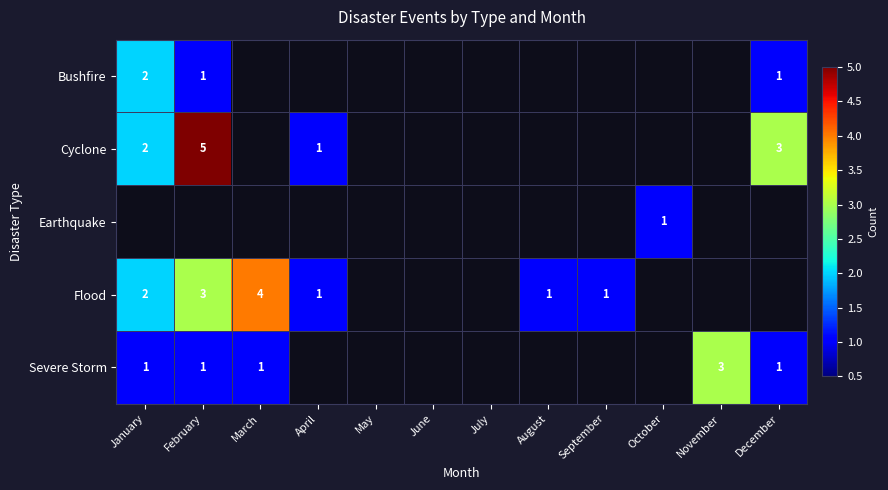

True or false: Flood has a value of 1 at August.

True